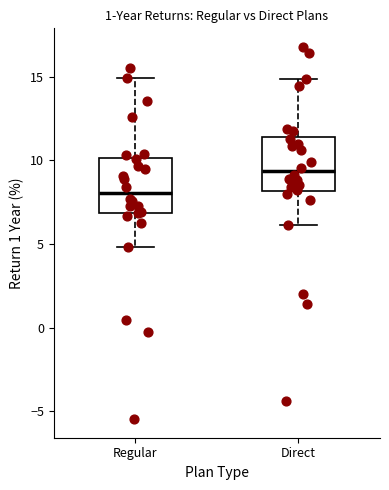

Reading left to right, transcribe this box plot: for each box, give where its median line is, the range the box spans, and where its two whiskers end, as read against the y-axis. The values are not printed on the chart, so give them approximately, as read against the axis.

Regular: median 8.0, box 7.0 to 10.0, whiskers 5.0 to 15.0
Direct: median 9.5, box 8.0 to 11.5, whiskers 6.0 to 15.0